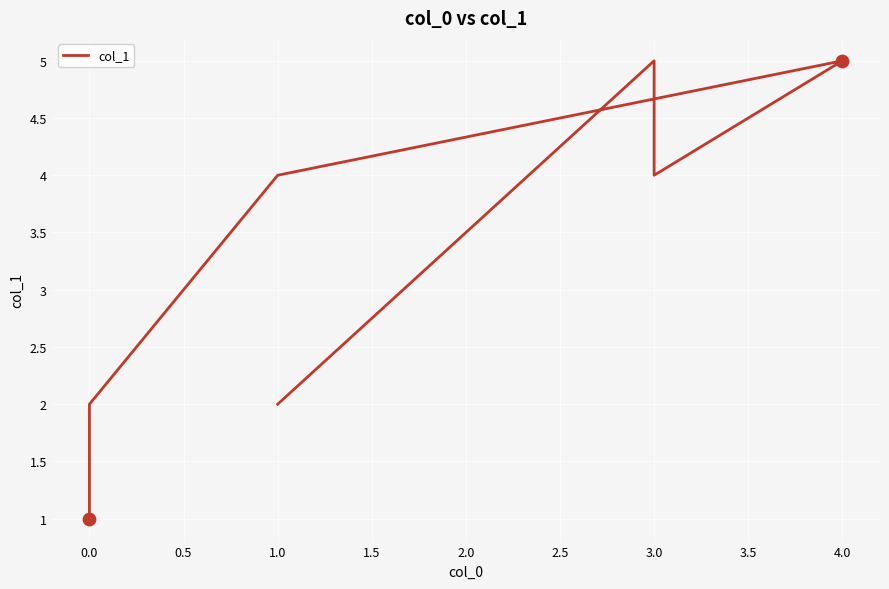

What is the change in value from 1.5 to 2.0?

+1